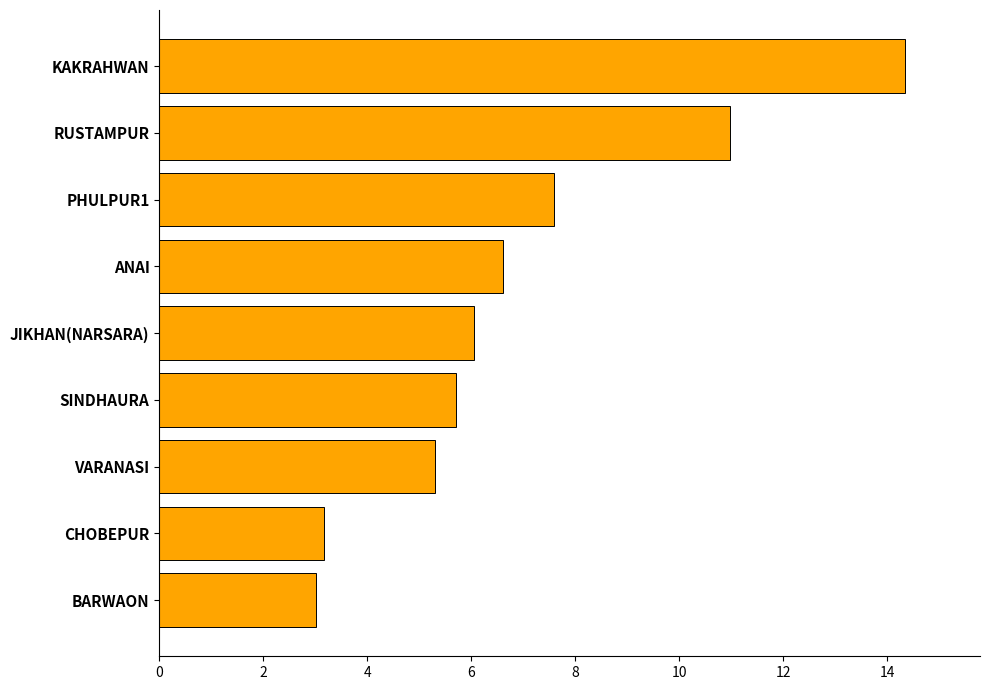

What is the change in value from SINDHAURA to VARANASI?

-0.4